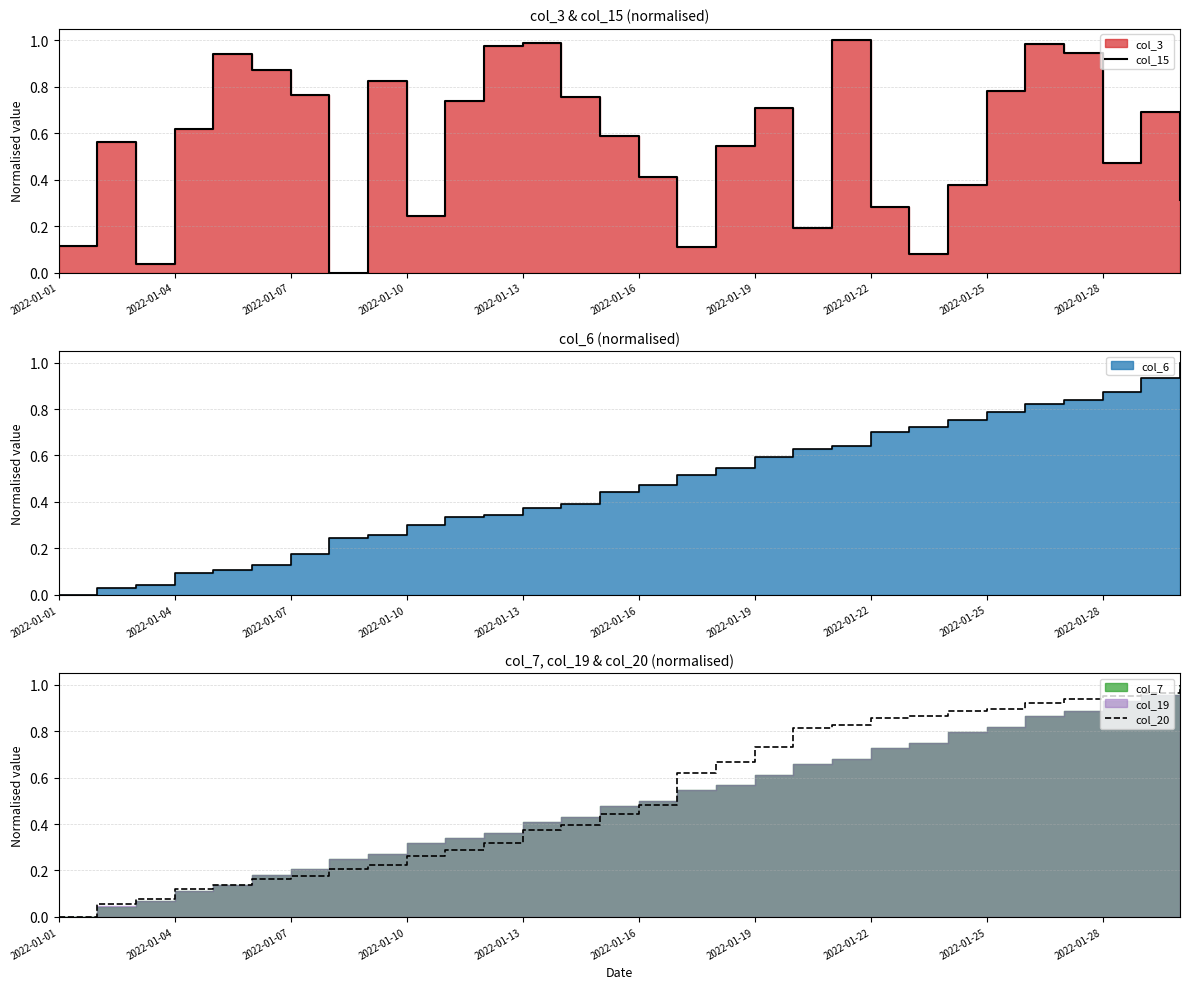

What is the greatest value displayed?

1.0